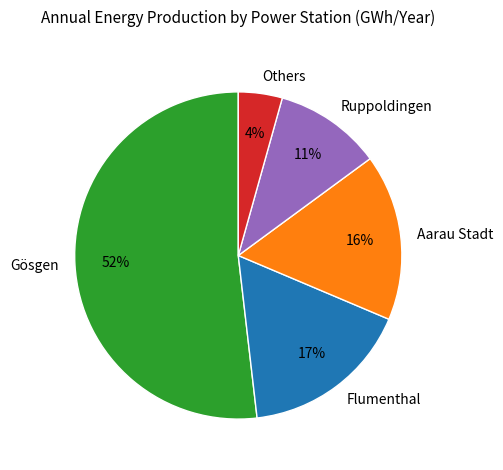

To the nearest percent, what percentage of the pie is Aarau Stadt?

16%